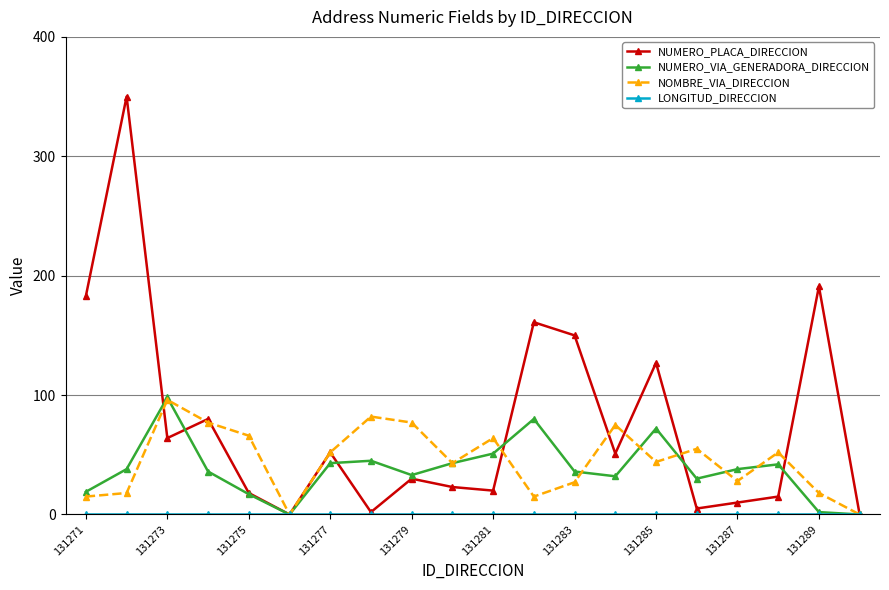

Which series has the widest spread of values?

NUMERO_PLACA_DIRECCION